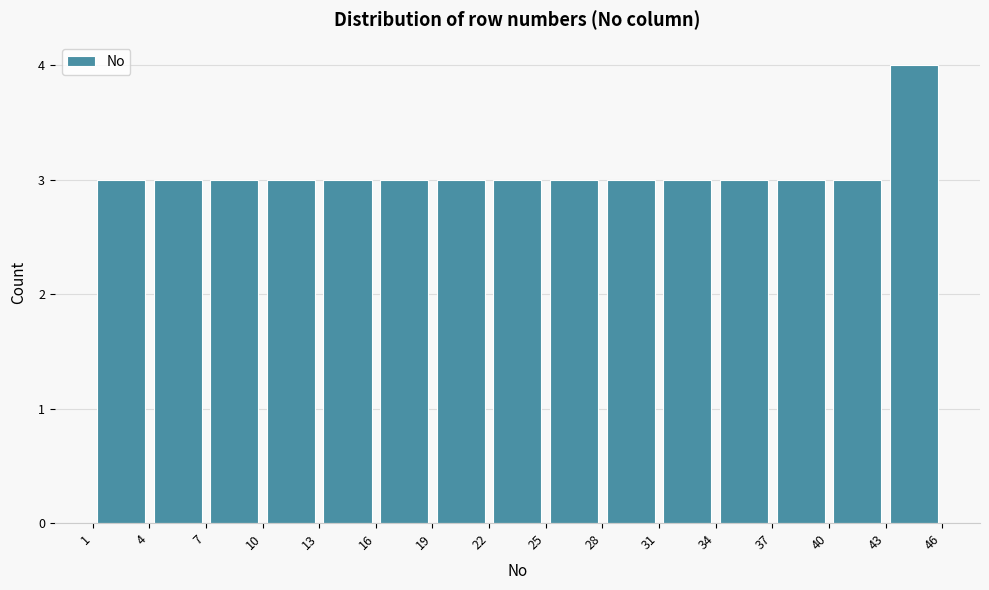

How tall is the bar that spans 16 to 19 on the x-axis? The values are not printed on the chart, so give them approximately, as read against the axis.

3